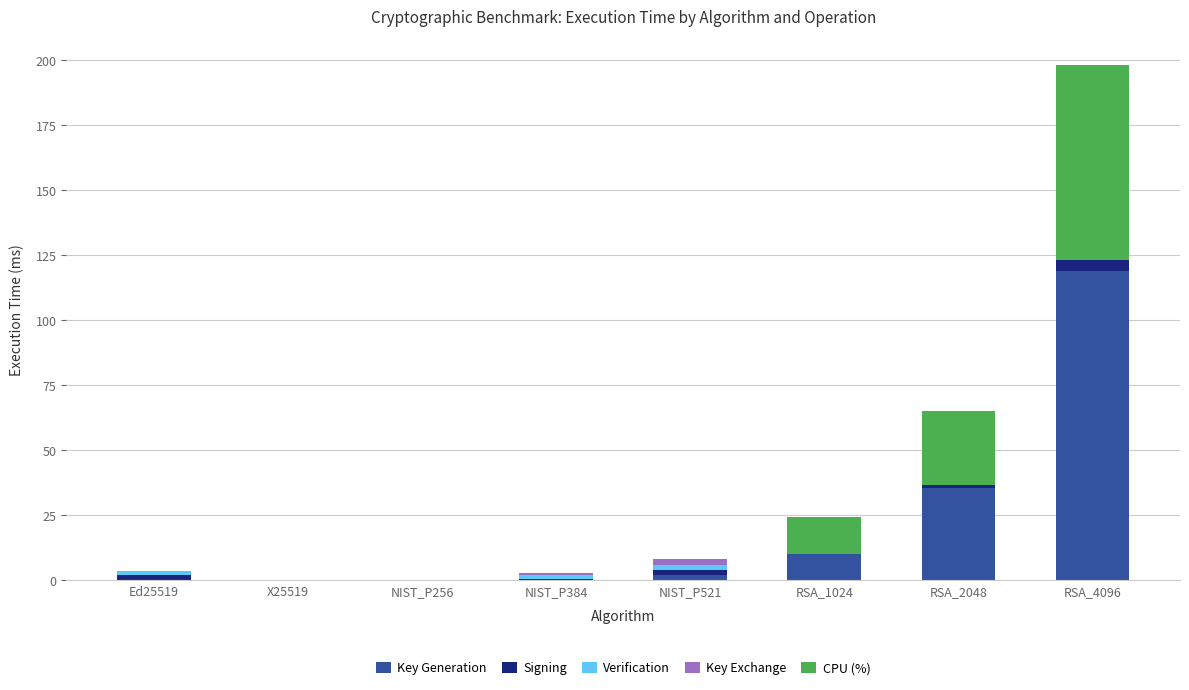

What is the highest value of the Key Generation series?

119.2